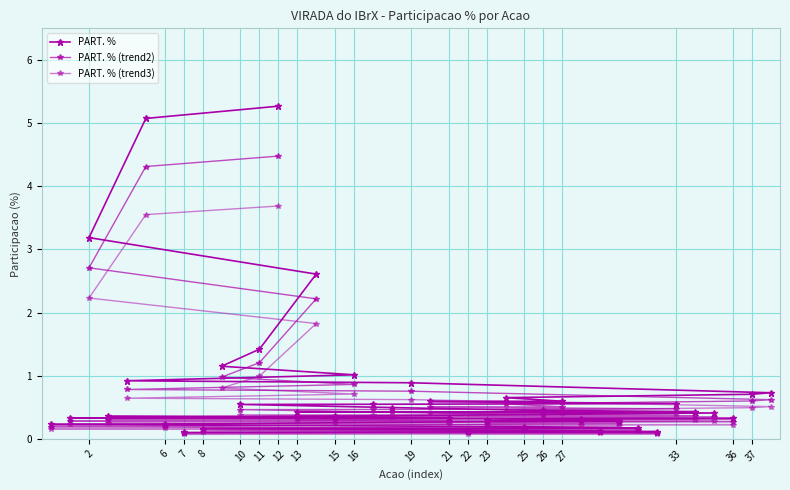

True or false: PART. % (trend2) and PART. % (trend3) cross at least once.

False